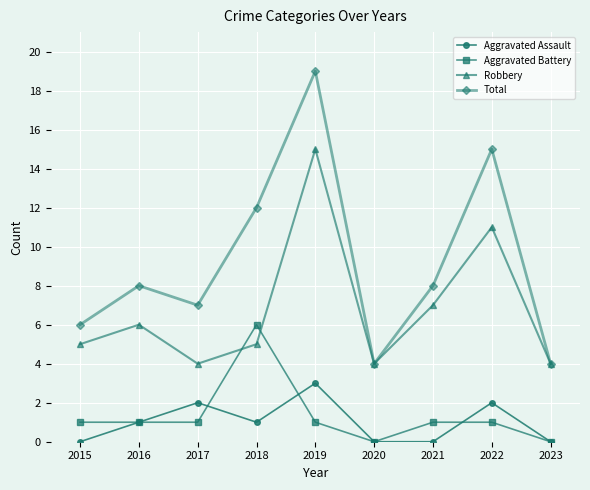

At which category is the sum across all series the highest?

2019